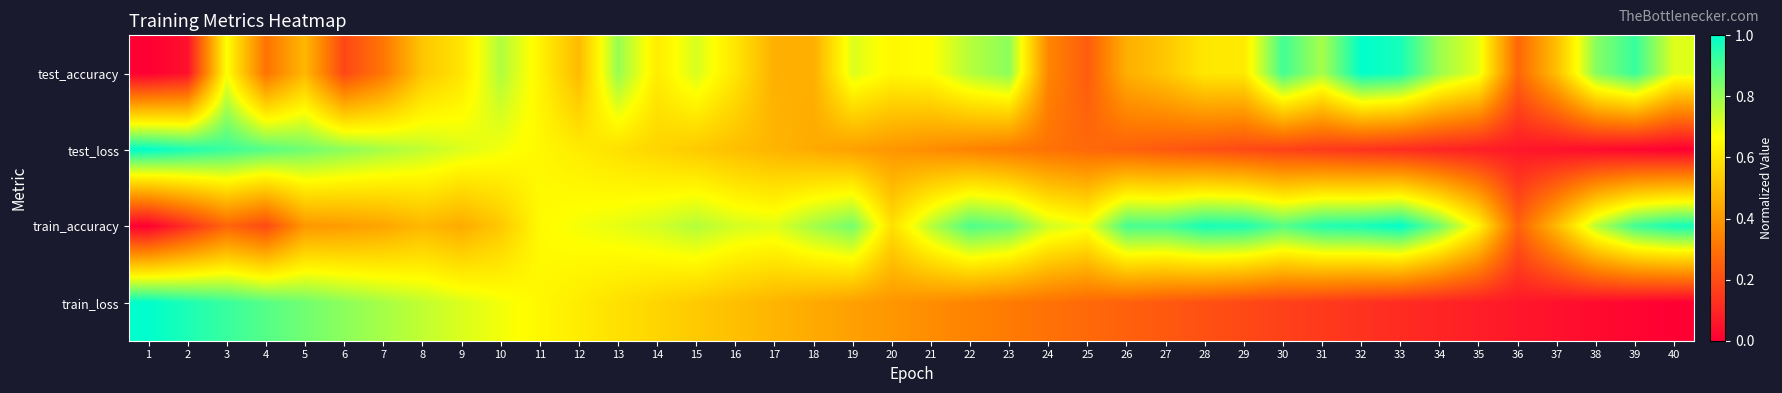

What is the difference between the highest and lowest values at 22?

0.6